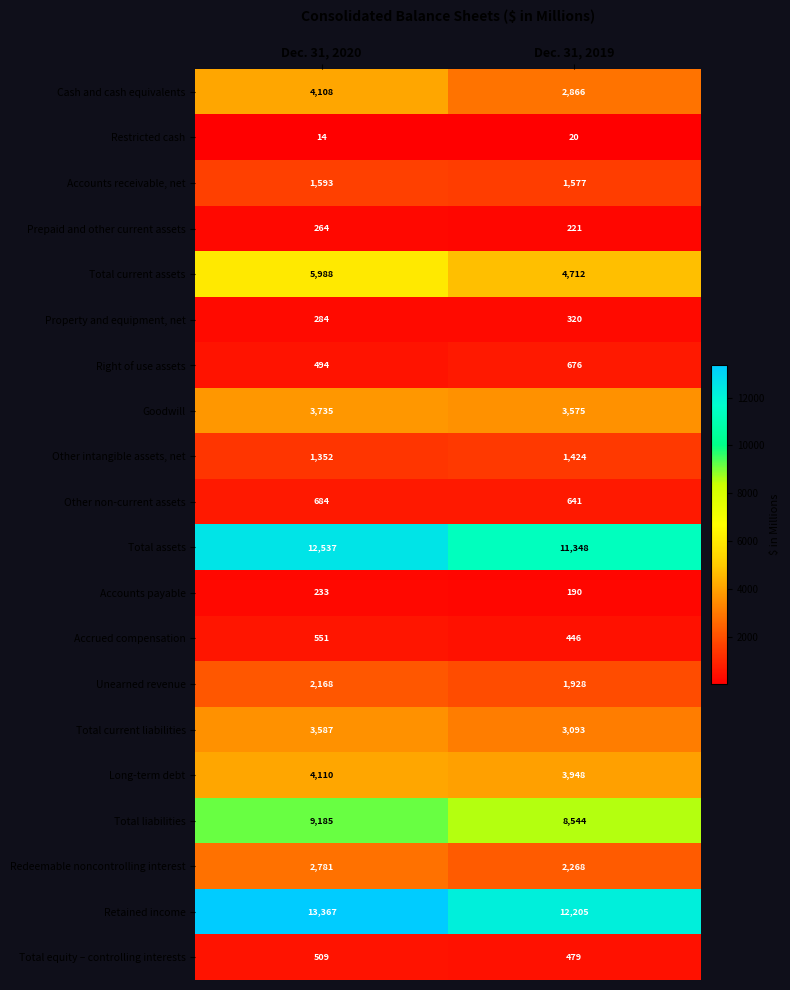

What is the sum of the Goodwill values at Dec. 31, 2019 and Dec. 31, 2020?

7310